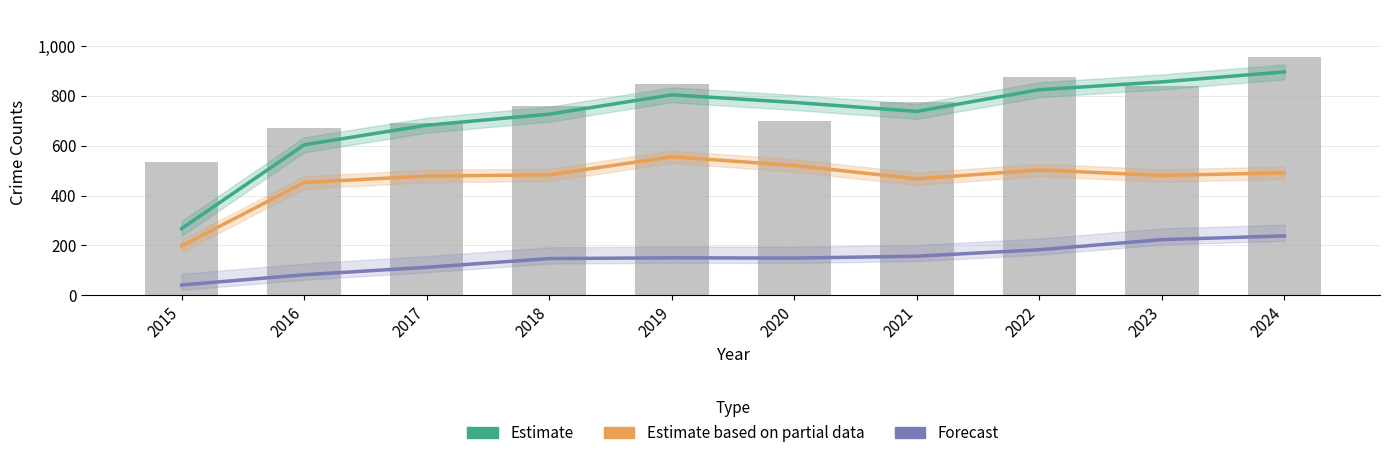

Reading right to left, transcribe all the data shown in this chart.

Estimate (Total): 896.0	856.0	824.5	737.5	773.5	804.0	726.5	682.0	603.5	267.5
Estimate based on partial data (Robbery): 491.0	480.5	502.5	467.0	520.5	555.5	483.0	478.0	452.5	197.5
Forecast (Aggravated Battery): 238.0	223.0	182.5	156.5	149.0	150.0	147.0	112.0	82.0	41.0
Total (bars): 954.0	838.0	874.0	775.0	700.0	847.0	761.0	692.0	672.0	535.0